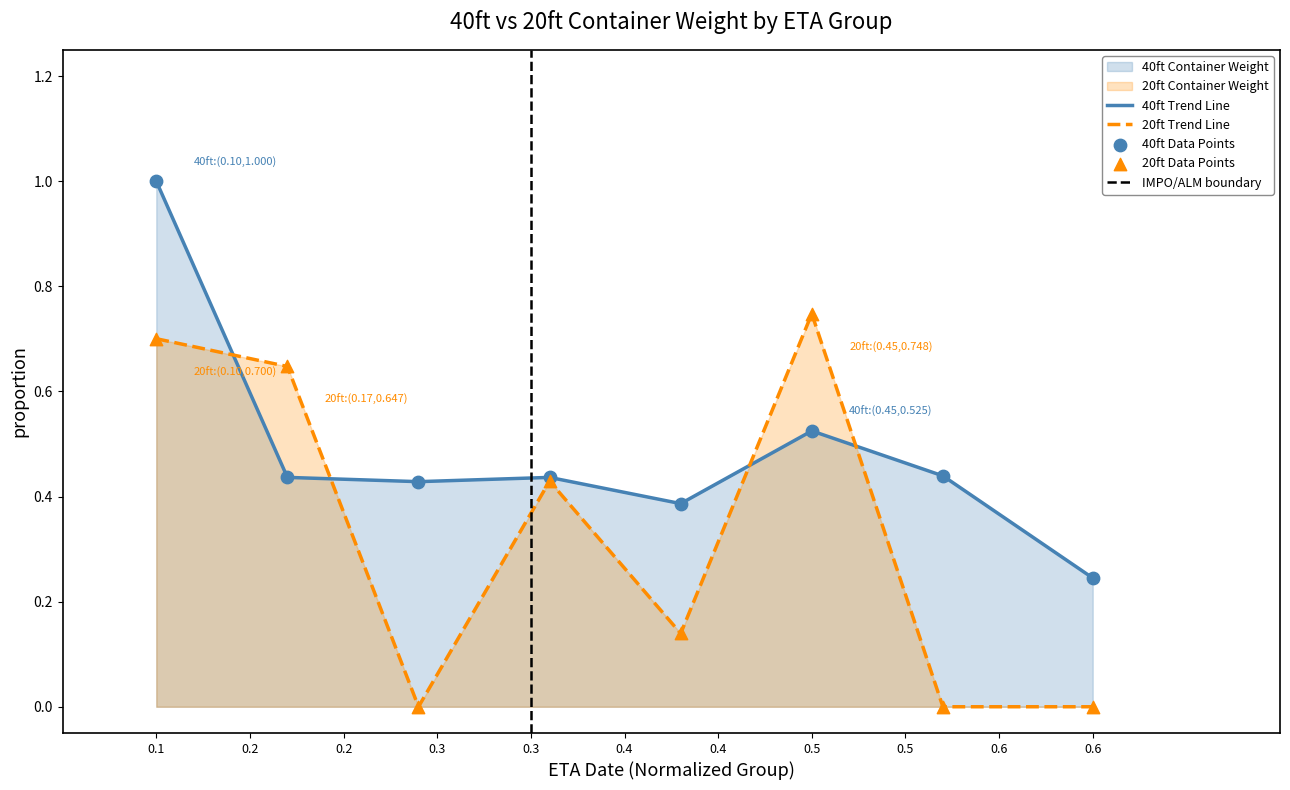

Which series has the largest total across all categories?

avg_weight_40